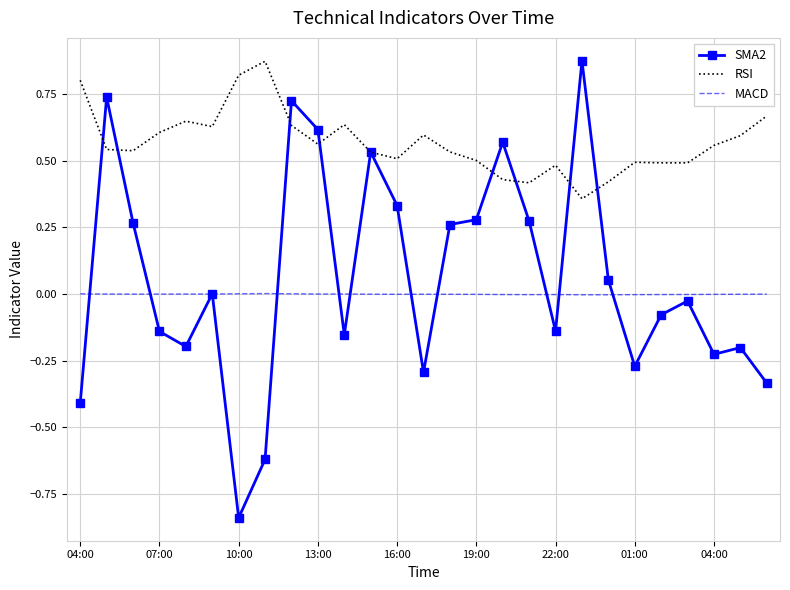

True or false: RSI and MACD intersect in this chart.

False